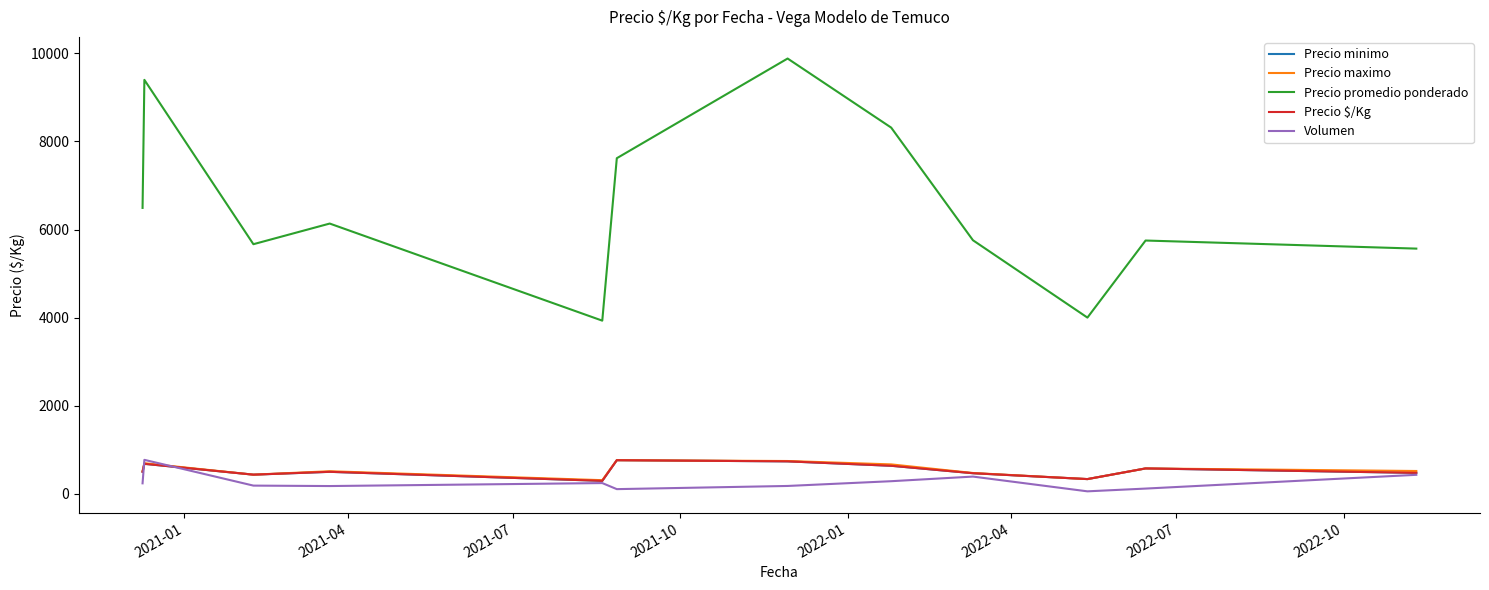

Is this an area chart (filled region under the line)?

No